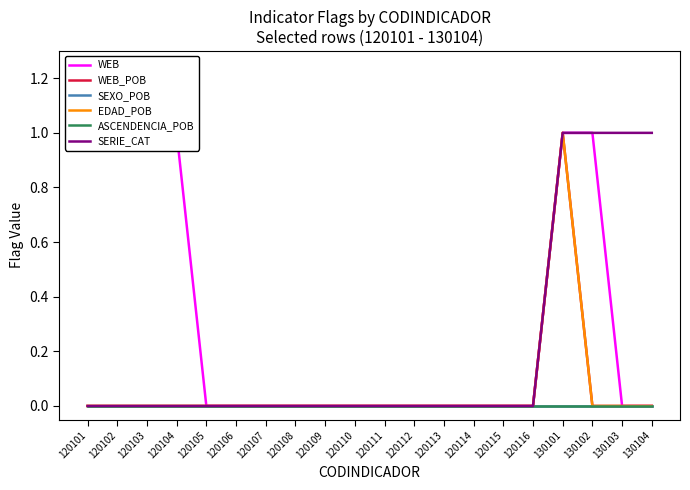

Reading left to right, what are all the values shown in this chart?

WEB: 1	1	1	1	0	0	0	0	0	0	0	0	0	0	0	0	1	1	0	0
WEB_POB: 0	0	0	0	0	0	0	0	0	0	0	0	0	0	0	0	1	0	0	0
SEXO_POB: 0	0	0	0	0	0	0	0	0	0	0	0	0	0	0	0	0	0	0	0
EDAD_POB: 0	0	0	0	0	0	0	0	0	0	0	0	0	0	0	0	1	0	0	0
ASCENDENCIA_POB: 0	0	0	0	0	0	0	0	0	0	0	0	0	0	0	0	0	0	0	0
SERIE_CAT: 0	0	0	0	0	0	0	0	0	0	0	0	0	0	0	0	1	1	1	1